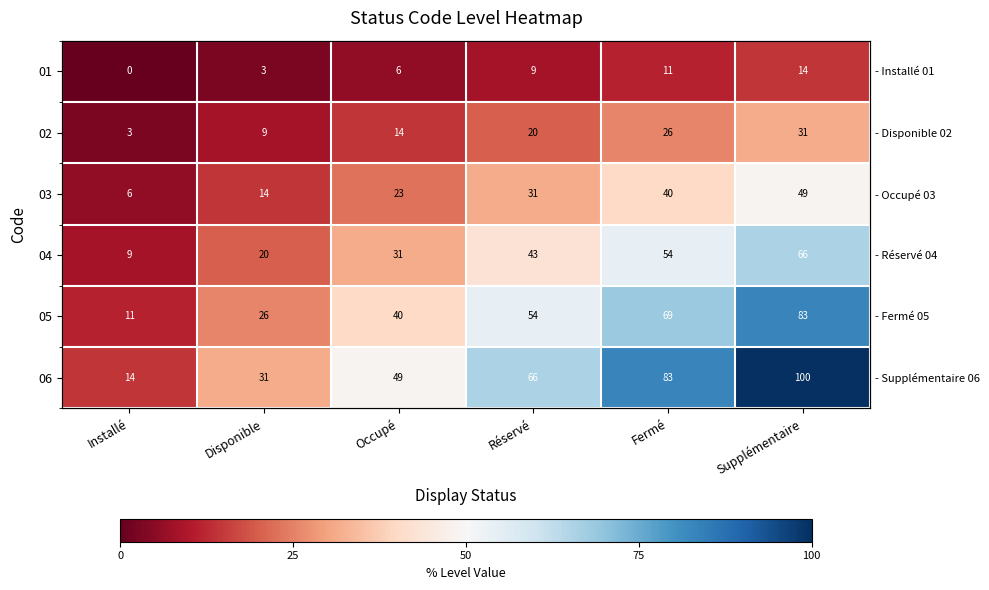

Rank the series by their maximum value, from highest to lowest.

06, 05, 04, 03, 02, 01